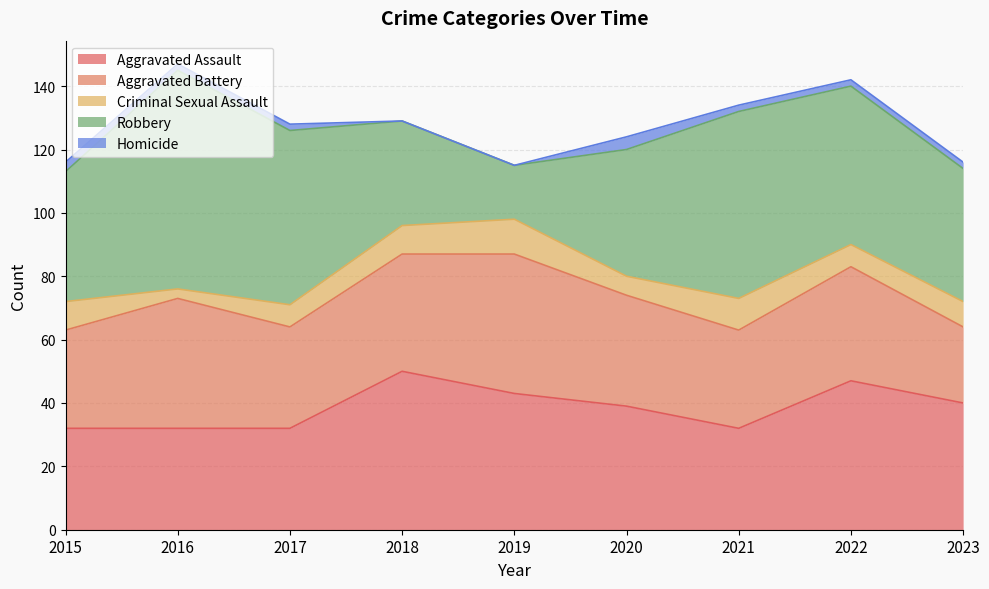

True or false: Aggravated Battery has a value of 35 at 2020.

True